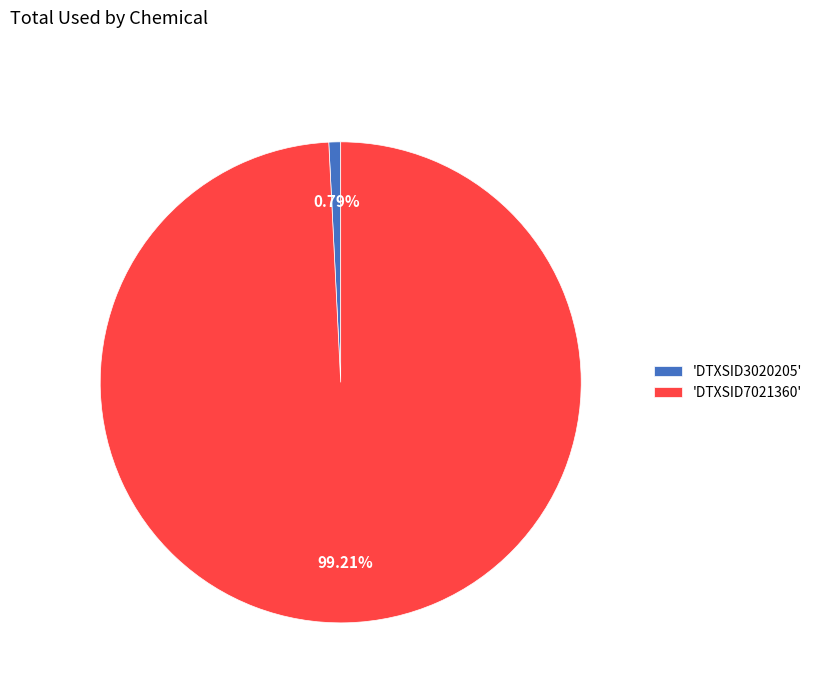

Which slice is the smallest?

'DTXSID3020205'